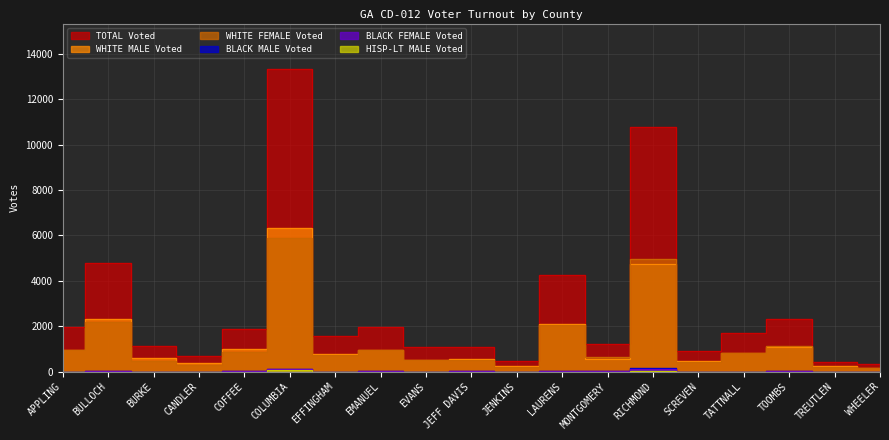

How many positive values does the HISP-LT MALE Voted series have?

12